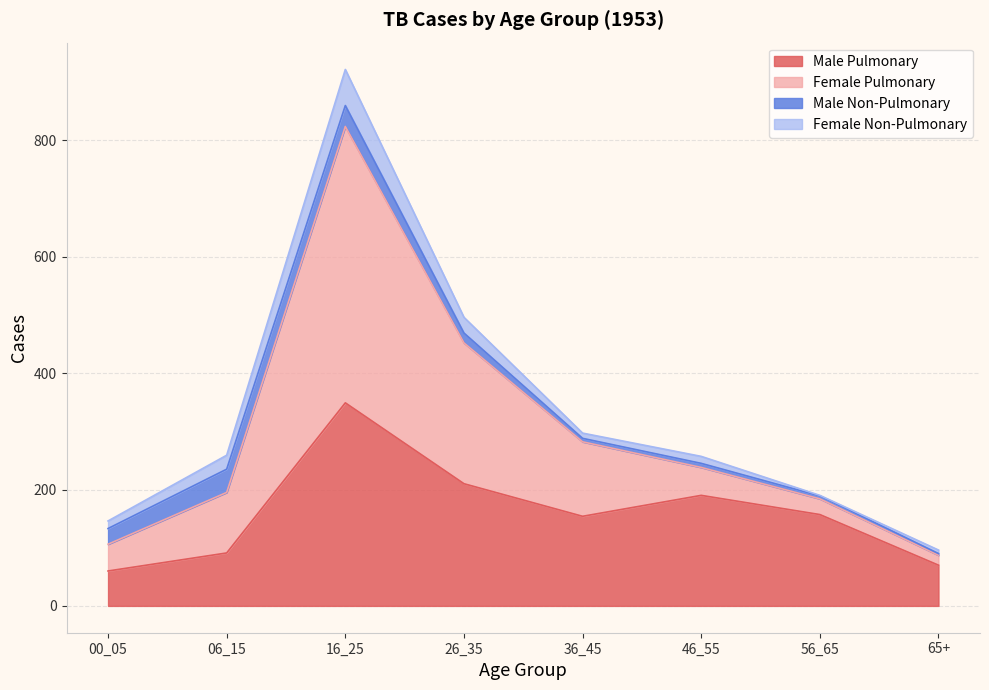

At which category is the sum across all series the highest?

16_25